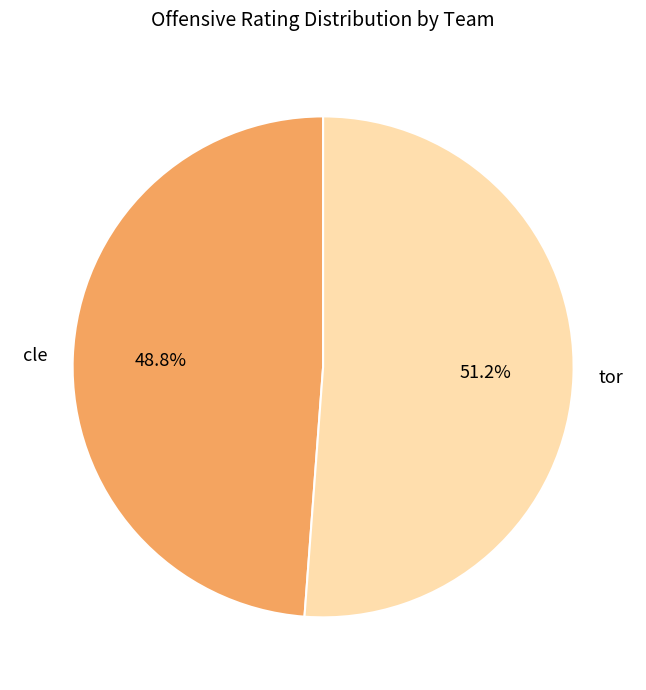

Between cle and tor, which is larger?

tor